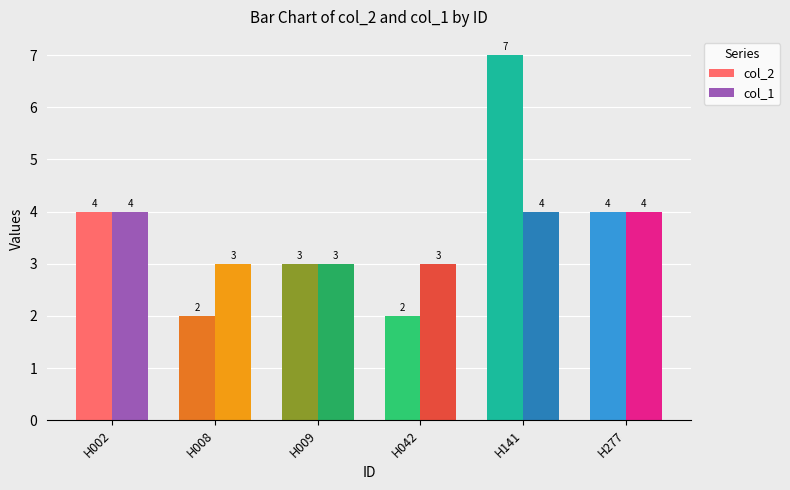

Is it true that col_1 equals 4 at H277?

True